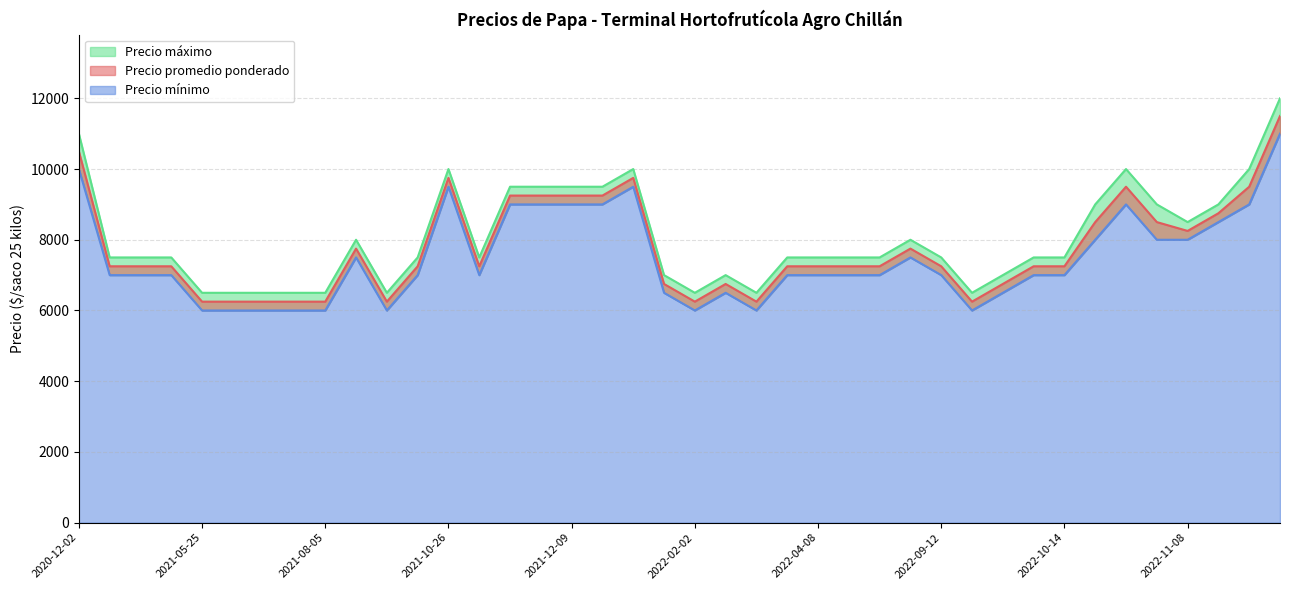

At which label does Precio máximo reach its peak?

2022-12-07